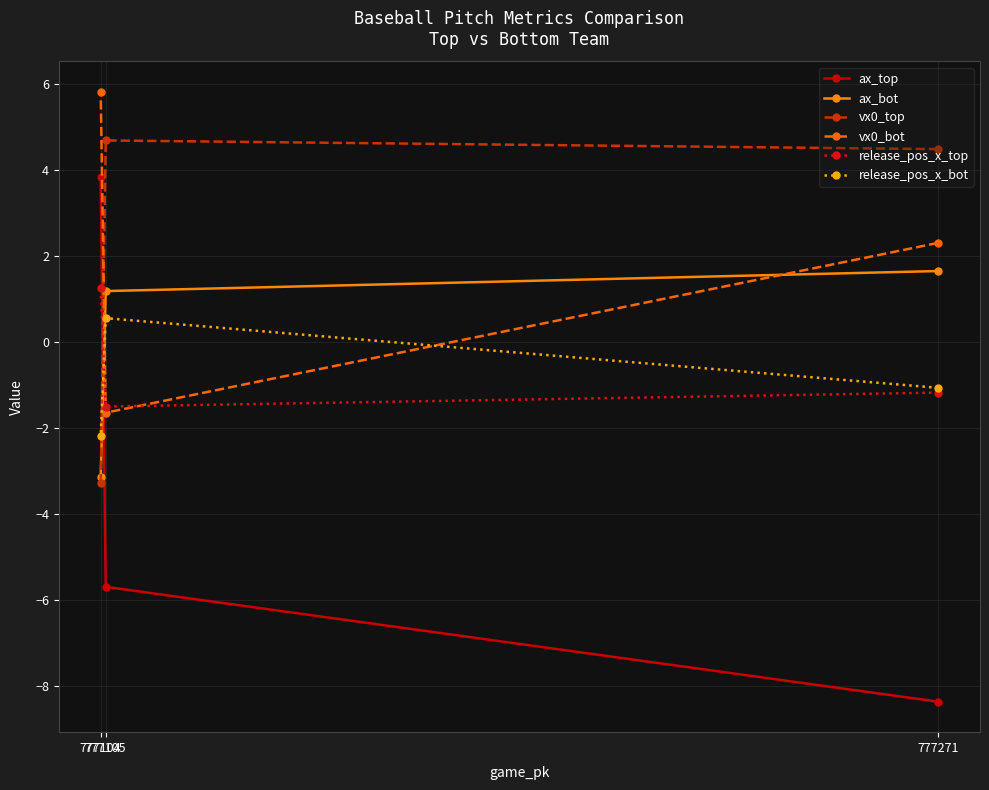

At which label does vx0_bot reach its peak?

777104